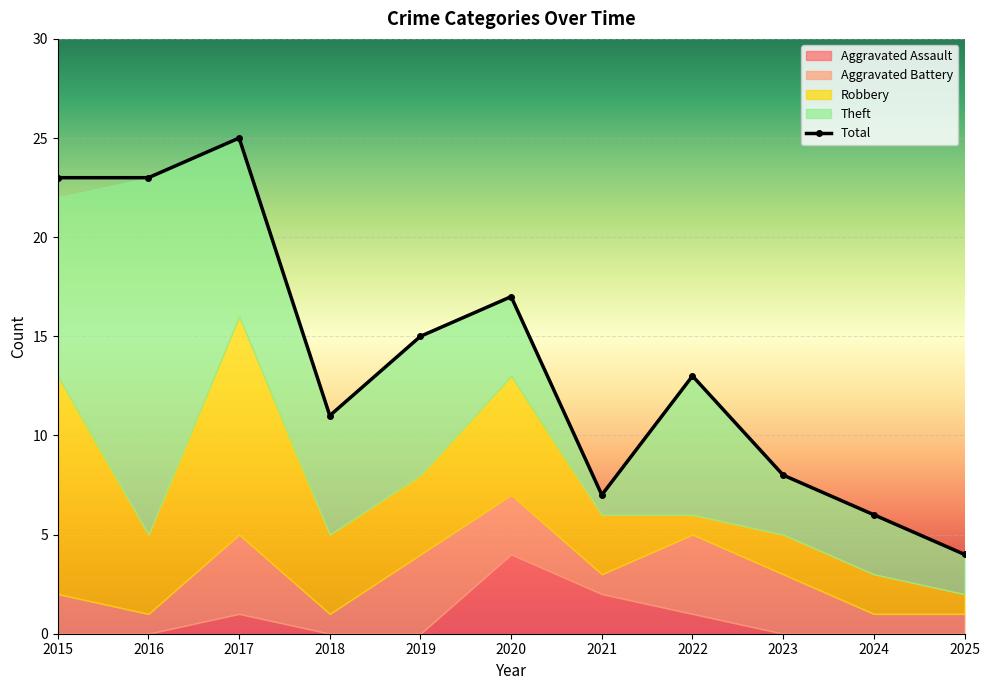

List the labels in order of value, smallest first.

2025, 2024, 2021, 2023, 2018, 2022, 2019, 2020, 2015, 2016, 2017